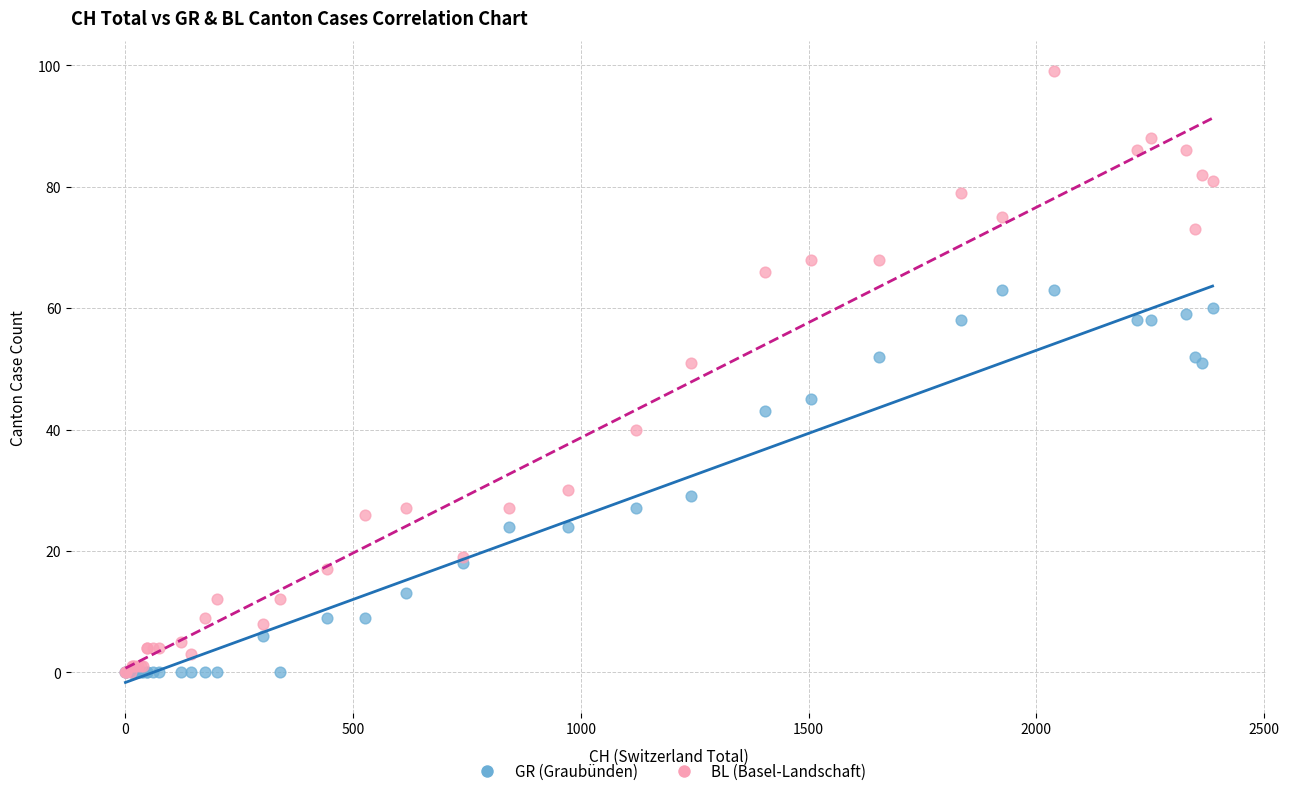

What are all the series names shown in the legend?

GR (Graubünden), BL (Basel-Landschaft)